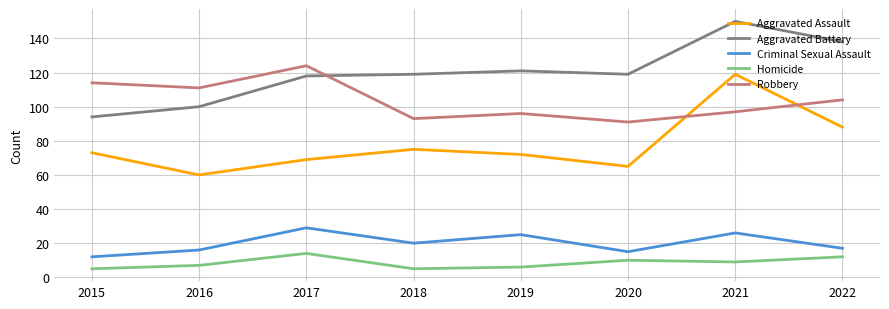

Reading left to right, list all the values displayed in this chart.

Aggravated Assault: 2015=73	2016=60	2017=69	2018=75	2019=72	2020=65	2021=119	2022=88
Aggravated Battery: 2015=94	2016=100	2017=118	2018=119	2019=121	2020=119	2021=150	2022=138
Criminal Sexual Assault: 2015=12	2016=16	2017=29	2018=20	2019=25	2020=15	2021=26	2022=17
Homicide: 2015=5	2016=7	2017=14	2018=5	2019=6	2020=10	2021=9	2022=12
Robbery: 2015=114	2016=111	2017=124	2018=93	2019=96	2020=91	2021=97	2022=104